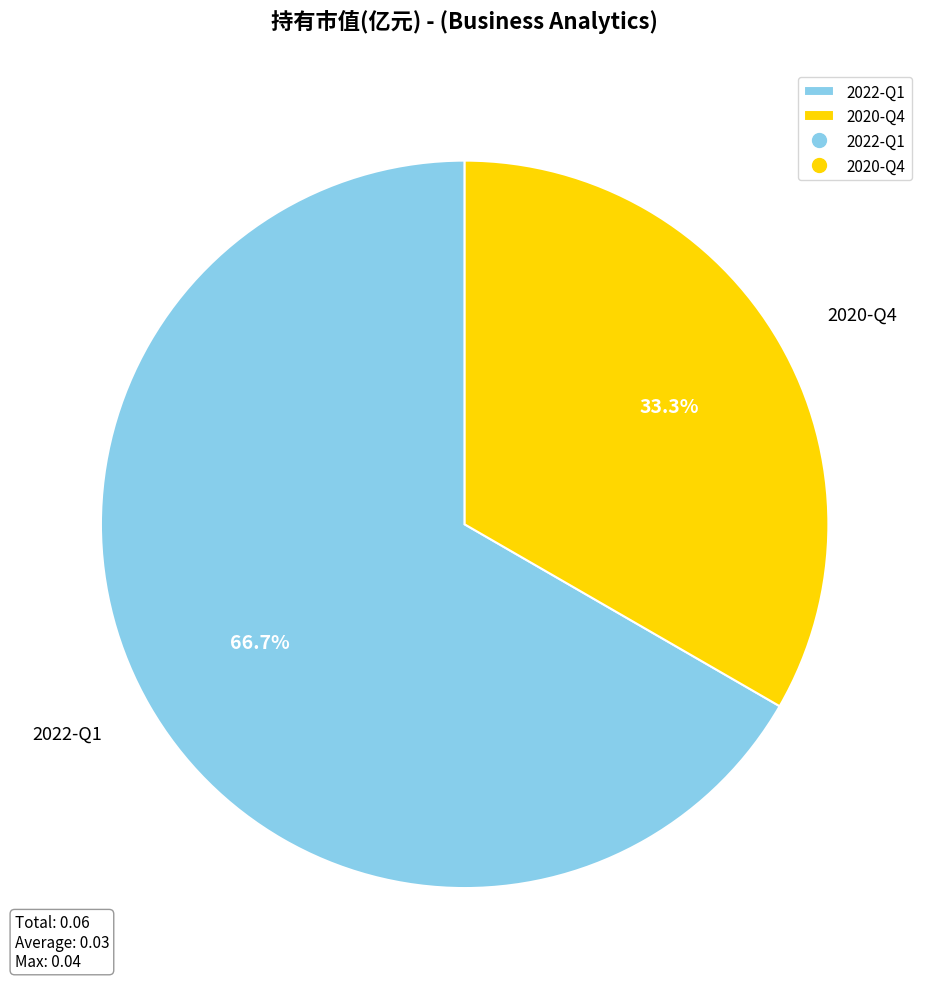

True or false: 2022-Q1 accounts for 67% of the total.

True